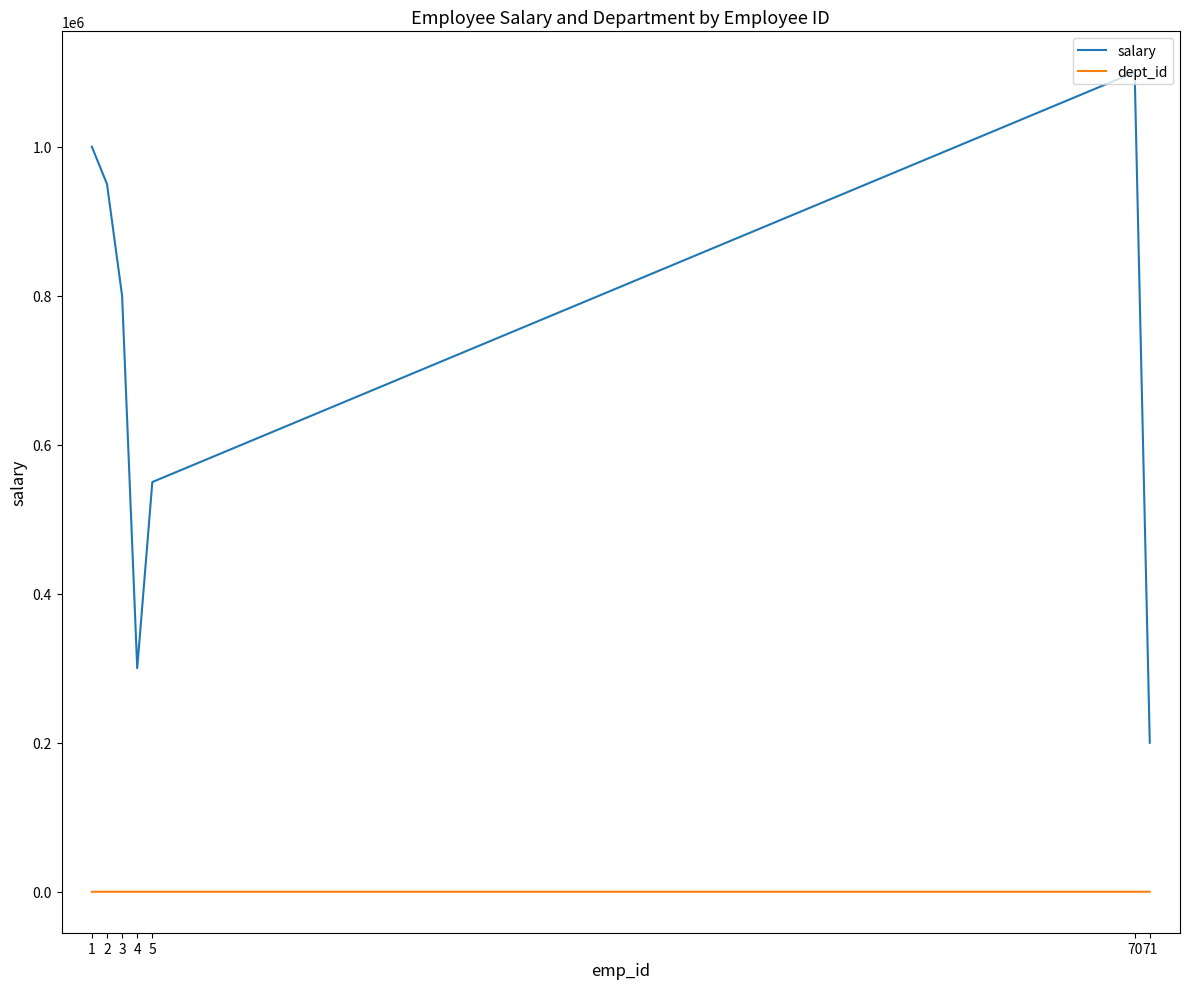

Rank the series by their maximum value, from highest to lowest.

salary, dept_id